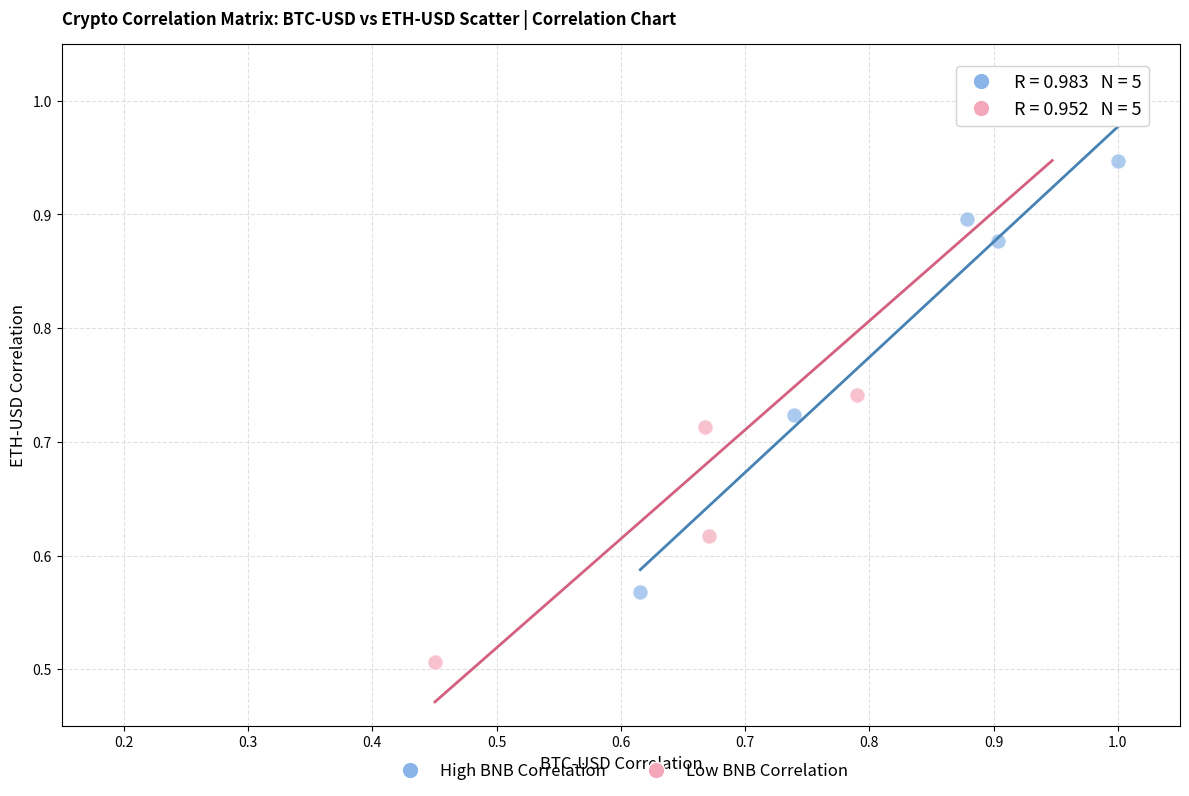

Which series contains the highest Y value?

Low BNB Correlation